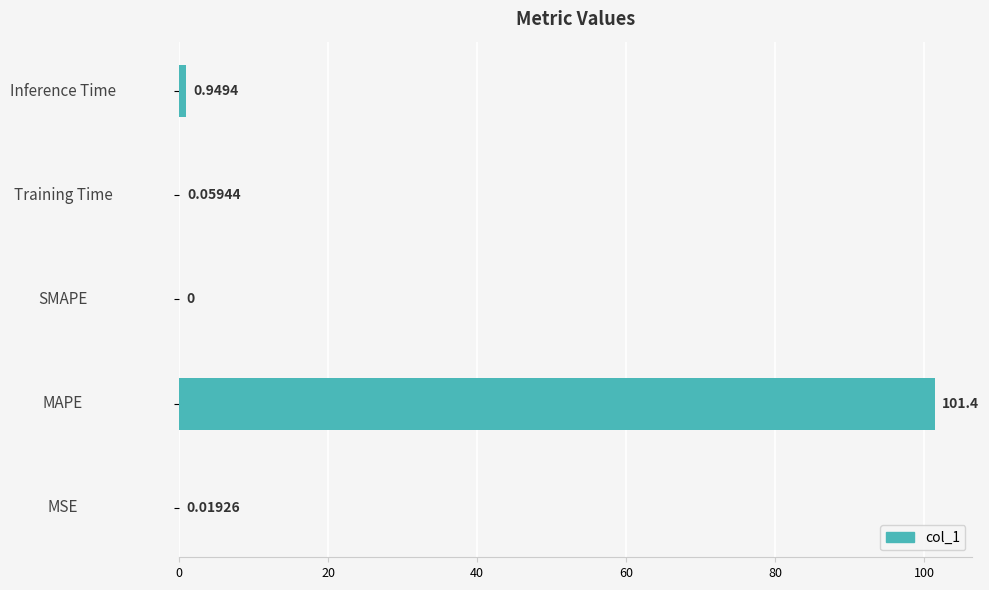

Between Inference Time and Training Time, which is larger?

Inference Time